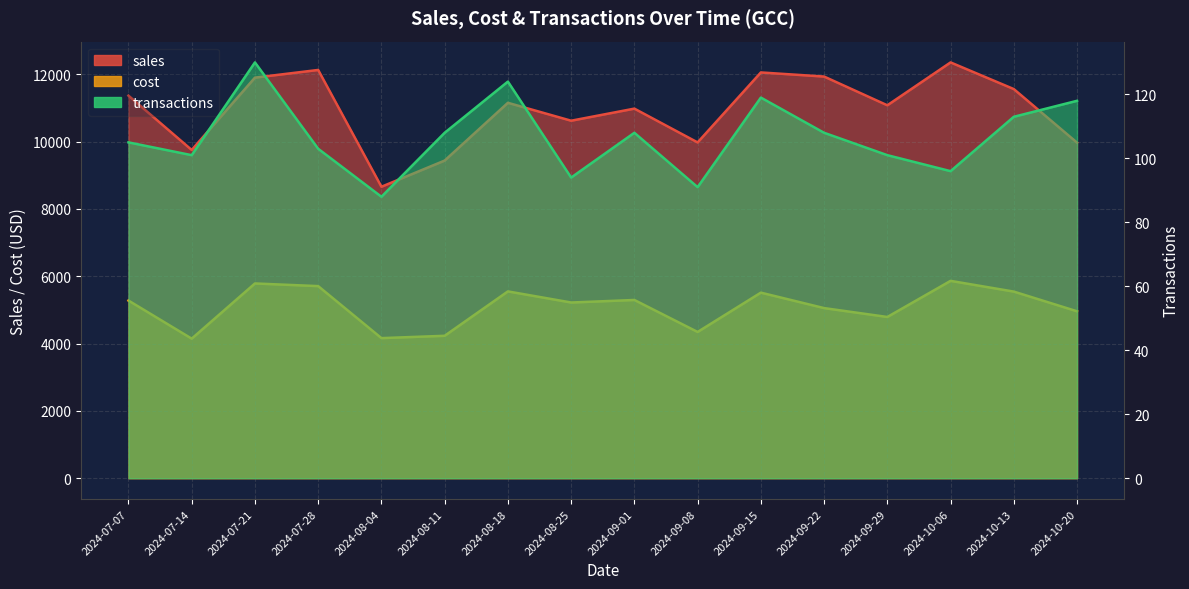

Which series has the largest total across all categories?

sales